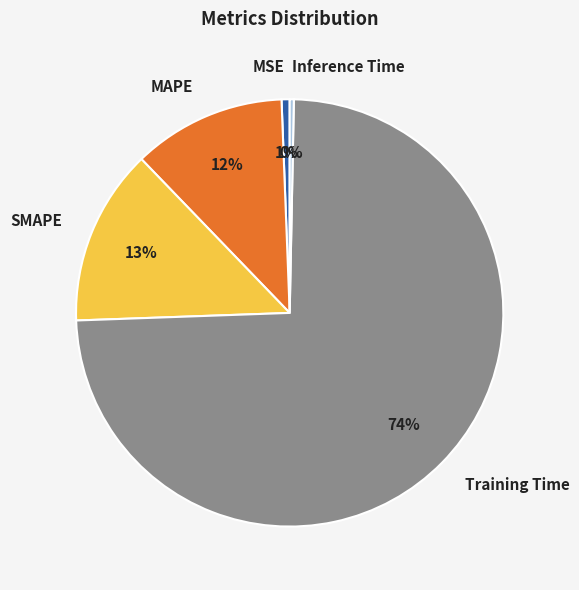

Combined, do SMAPE and MAPE account for over 50%?

No